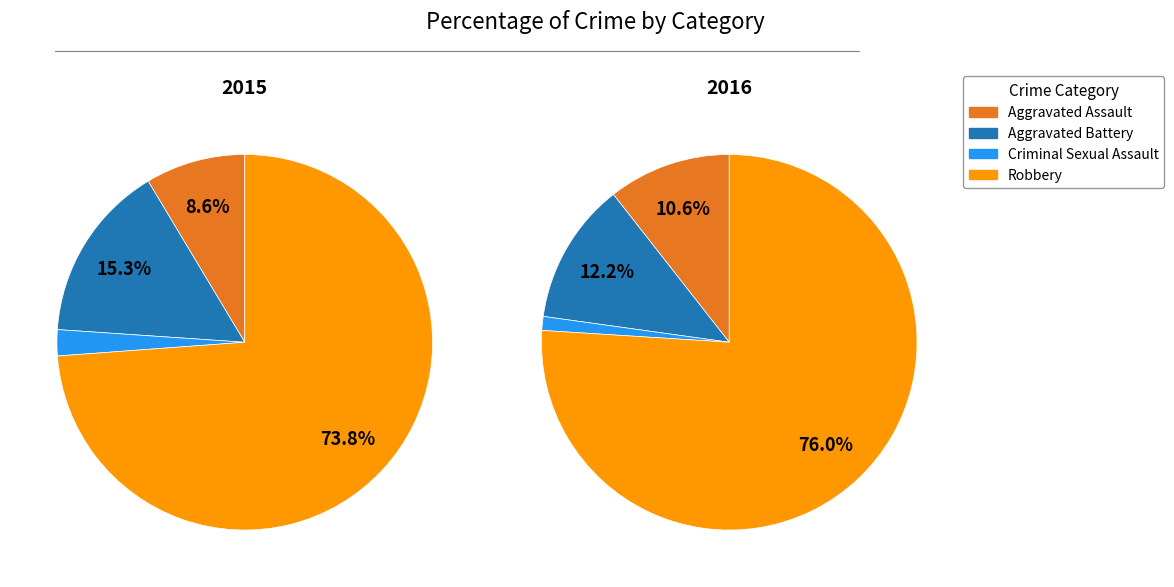

How many segments does this pie chart have?

4